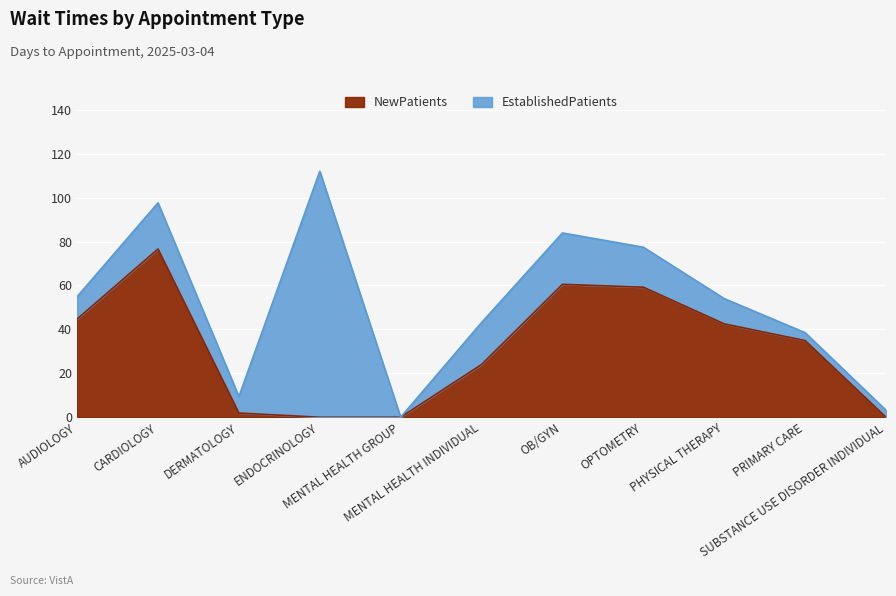

How many values are above zero?

8